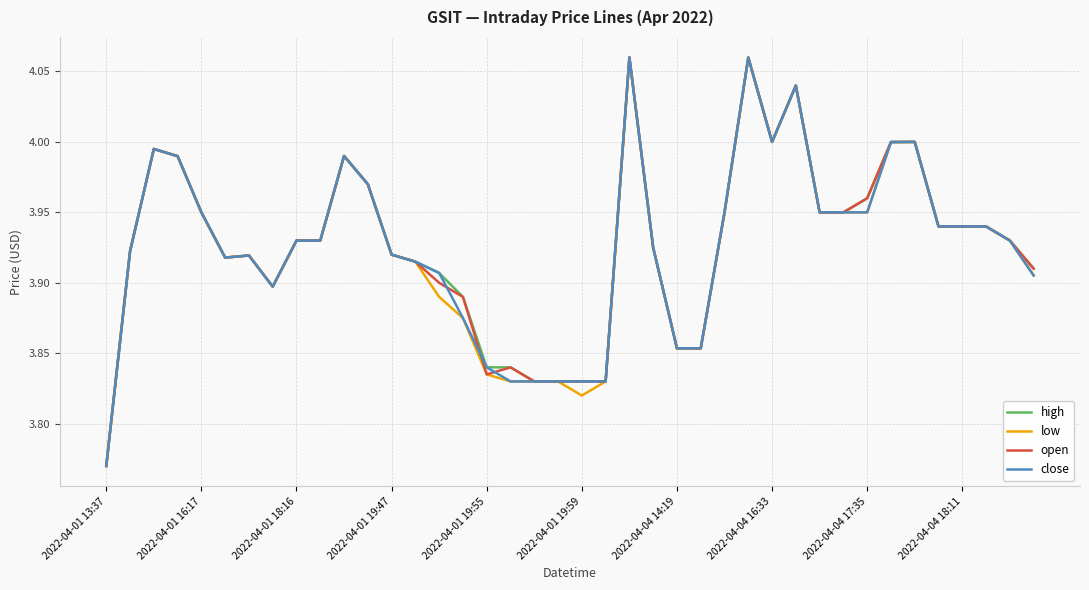

At which category does the chart reach its minimum across all series?

2022-04-01 13:37